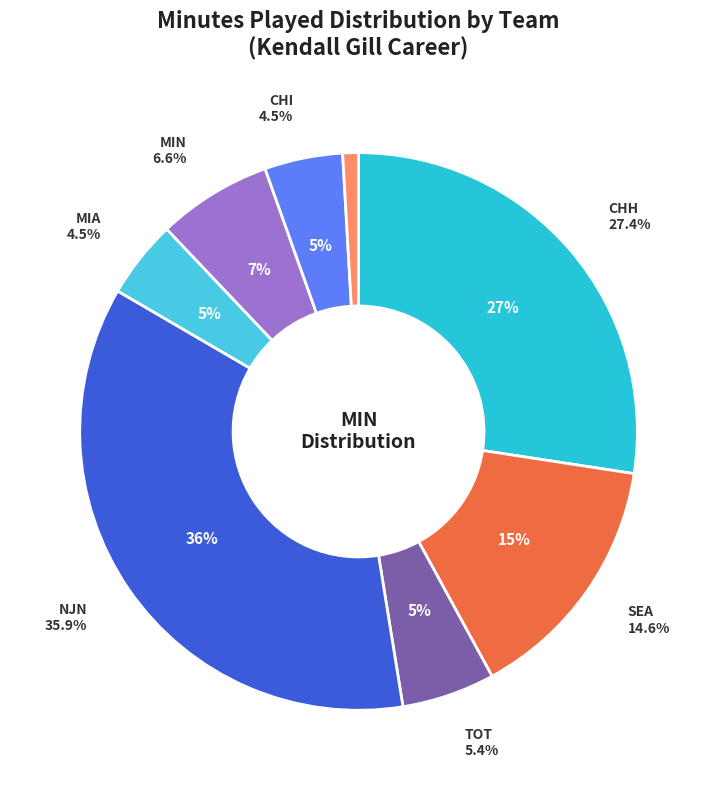

Is it true that TOT is 11% of the pie?

False